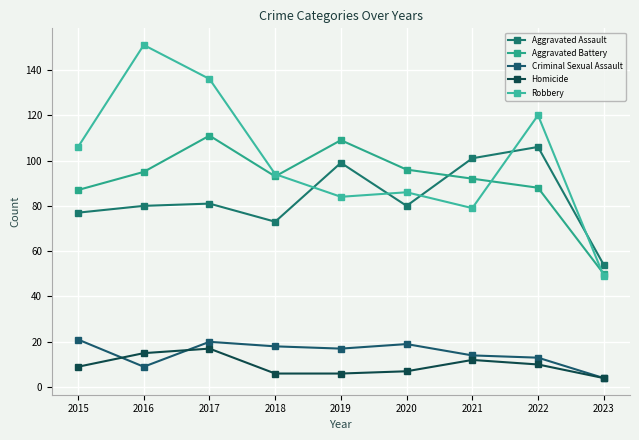

Which series has the largest range (max minus min)?

Robbery